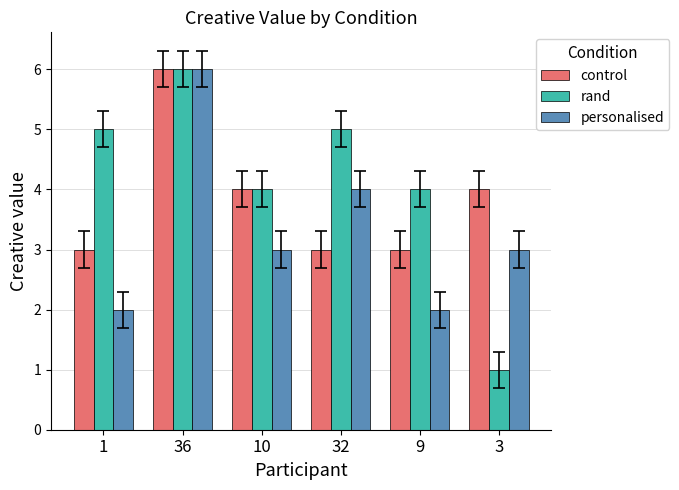

What is the difference between the second highest and minimum values in the personalised series?

2